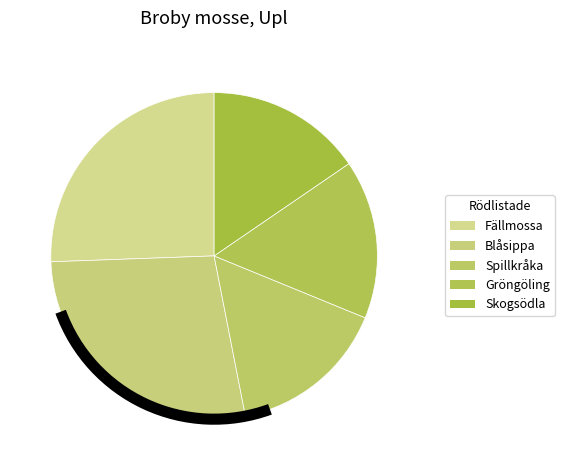

Do Skogsödla and Gröngöling together represent more than half of the pie?

No